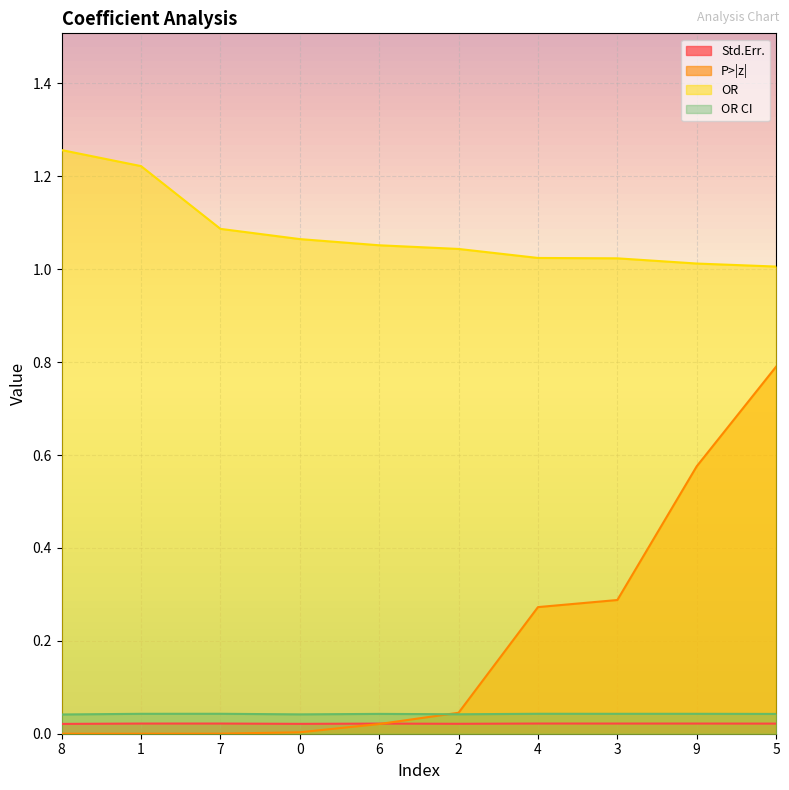

How many lines are shown in the chart?

4